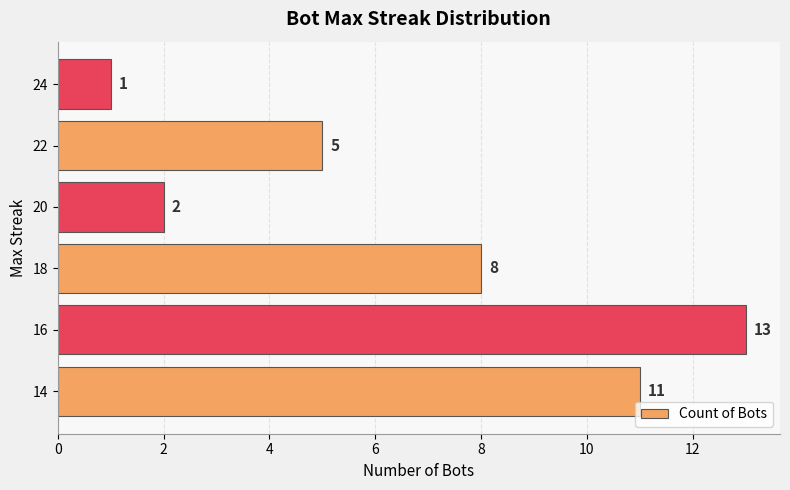

The value at 14 is 11. True or false?

True